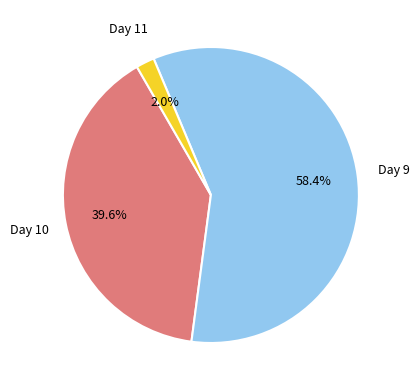

Between Day 10 and Day 9, which is larger?

Day 9